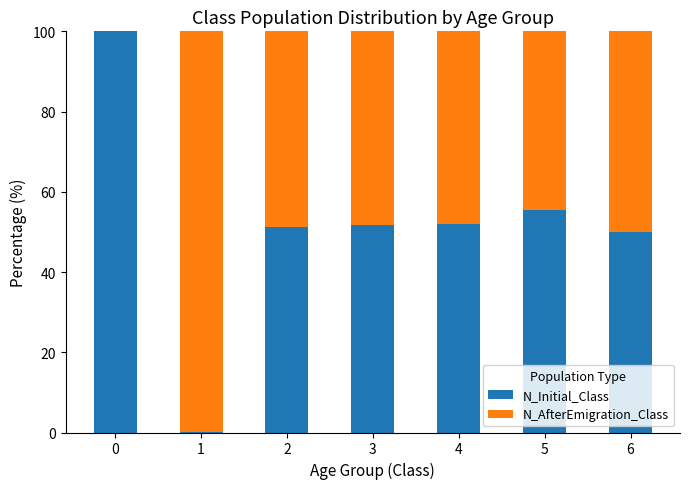

What is the maximum value for N_Initial_Class?

100.0